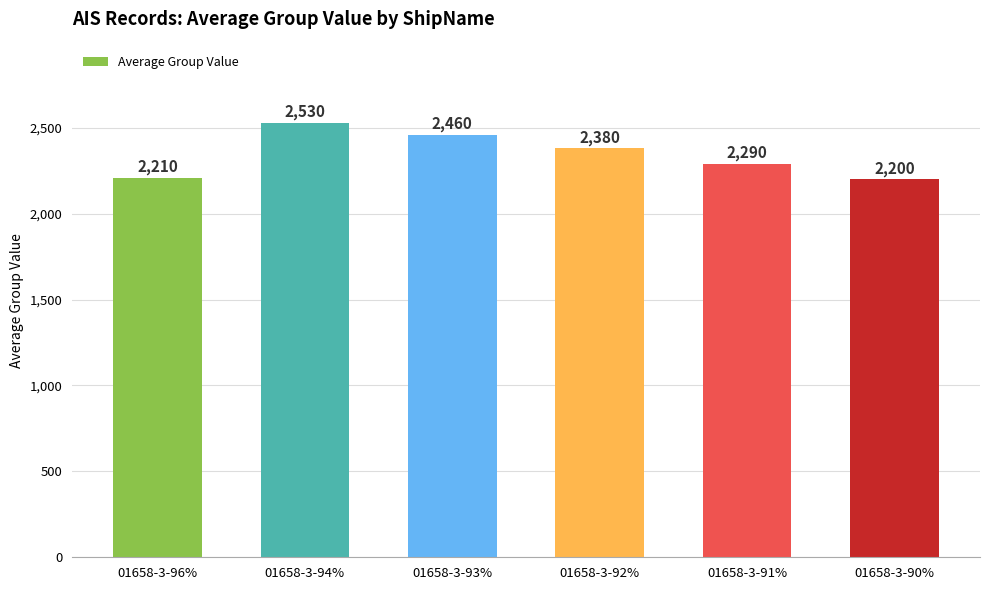

What is the change in value from 01658-3-93% to 01658-3-91%?

-170